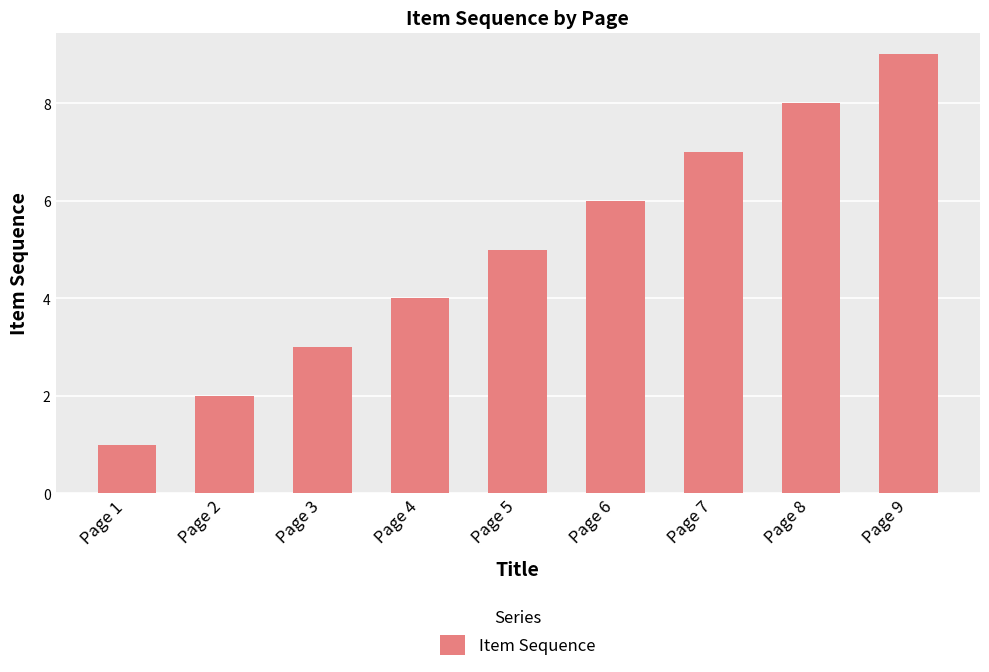

Approximately how many times larger is the value at Page 1 compared to Page 7?

0.1